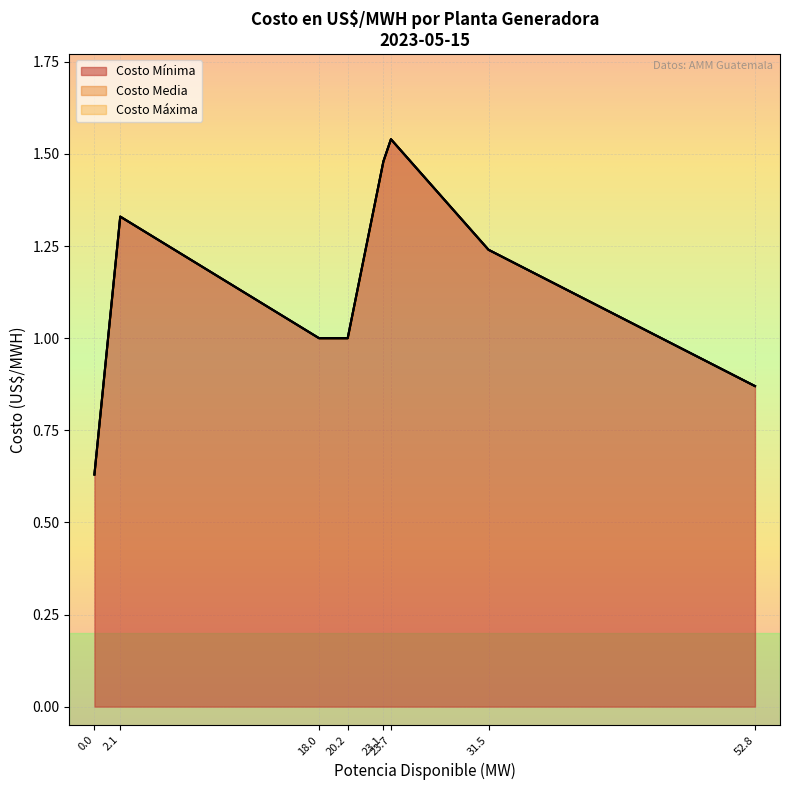

Count the Costo Mínima values in the range 1 to 2.

6